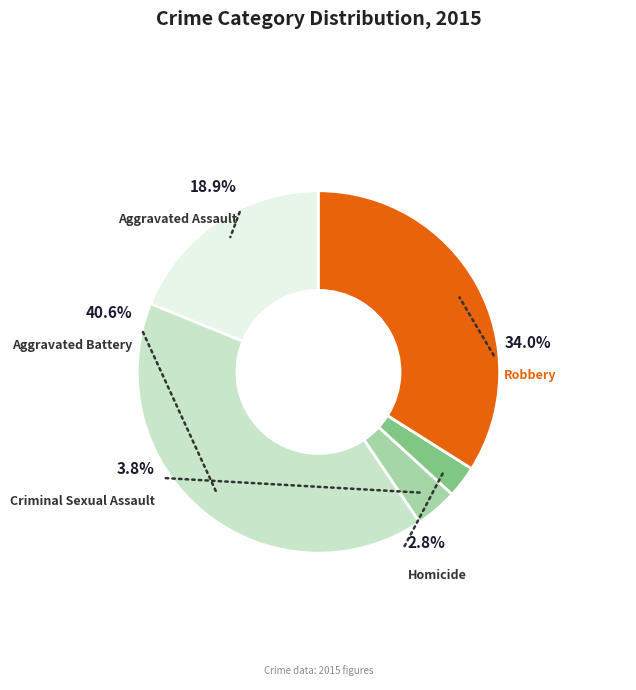

To the nearest percent, what is the difference between the largest and smallest slice percentages?

38%